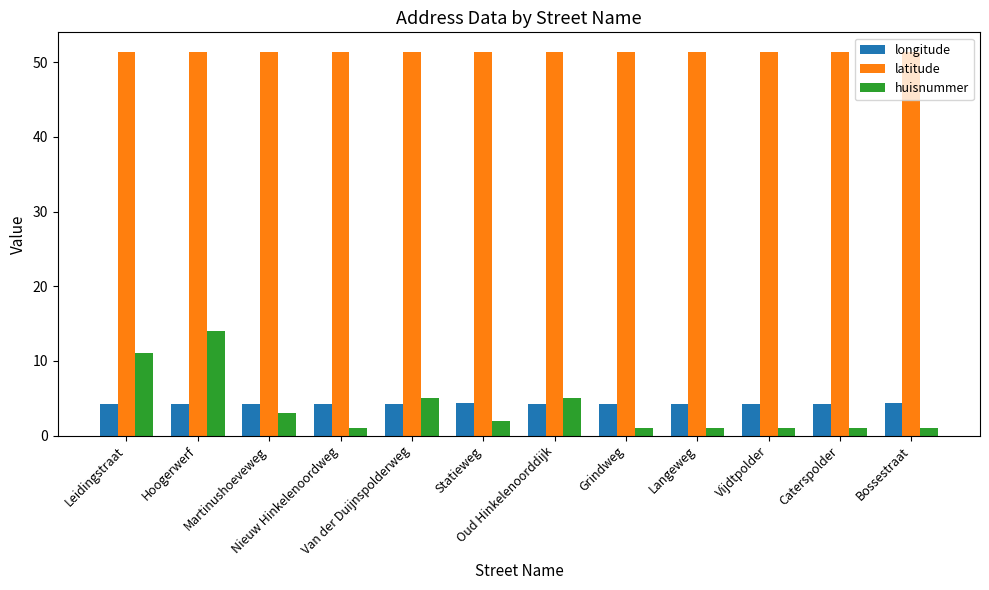

Between Leidingstraat and Martinushoeveweg, which series saw the biggest shift?

huisnummer